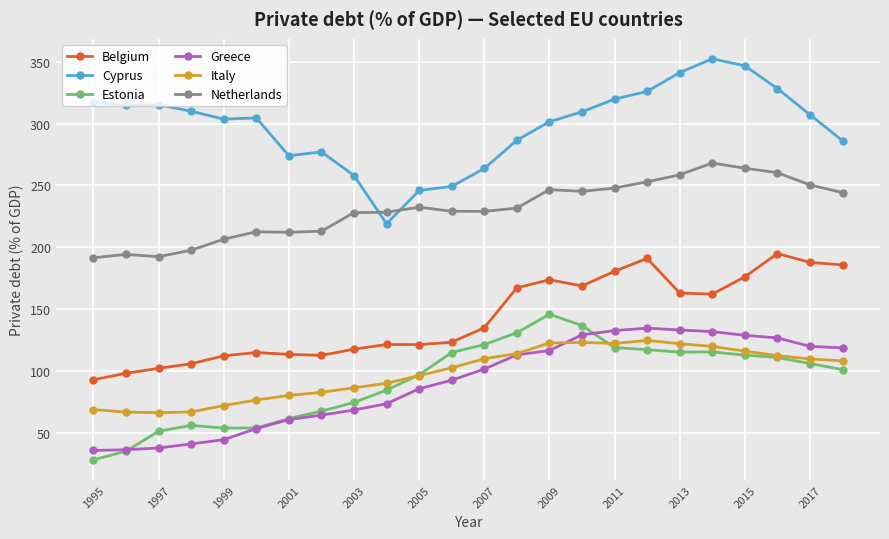

True or false: Estonia has more than 0 points higher than both neighbors.

True